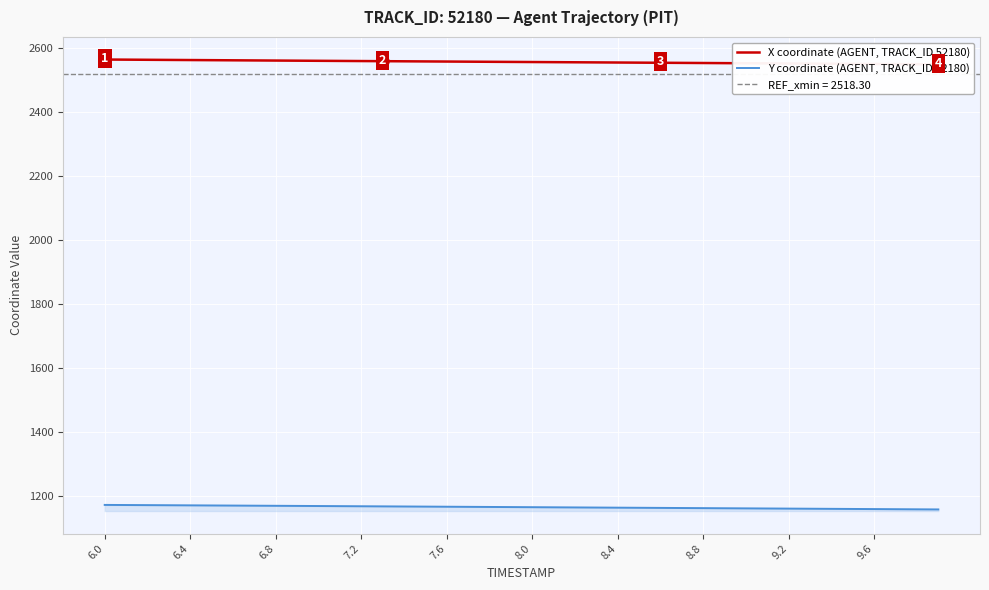

What is the minimum value shown in the chart?

1157.5